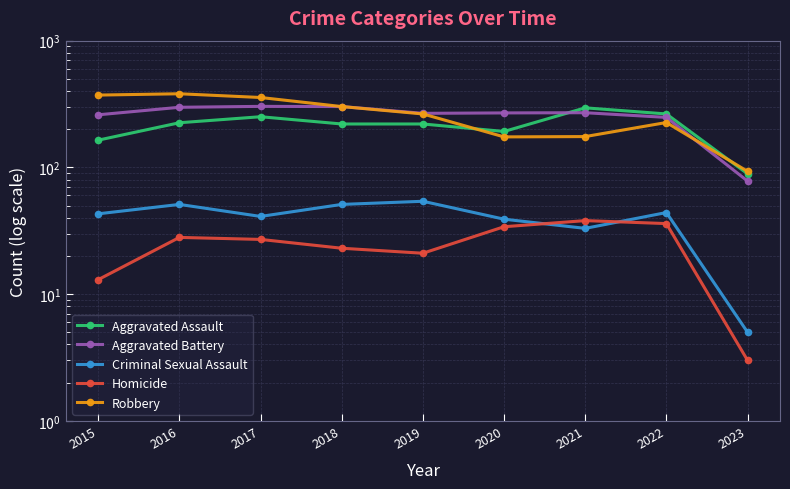

Reading left to right, what are all the values shown in this chart?

Aggravated Assault: 2015=164	2016=225	2017=251	2018=220	2019=220	2020=192	2021=295	2022=264	2023=89
Aggravated Battery: 2015=260	2016=298	2017=303	2018=302	2019=267	2020=269	2021=270	2022=248	2023=78
Criminal Sexual Assault: 2015=43	2016=51	2017=41	2018=51	2019=54	2020=39	2021=33	2022=44	2023=5
Homicide: 2015=13	2016=28	2017=27	2018=23	2019=21	2020=34	2021=38	2022=36	2023=3
Robbery: 2015=372	2016=381	2017=356	2018=302	2019=264	2020=174	2021=175	2022=226	2023=93